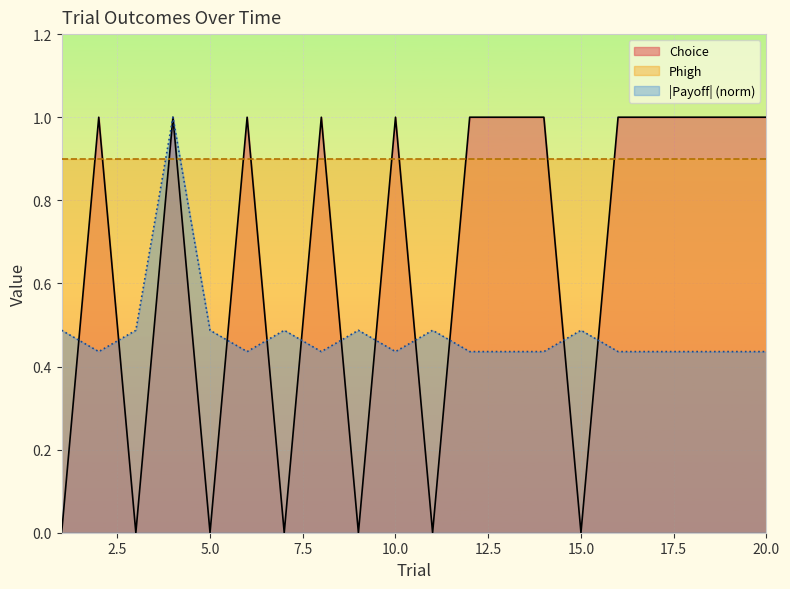

The Choice series shows 0.0 at 5.0. True or false?

True